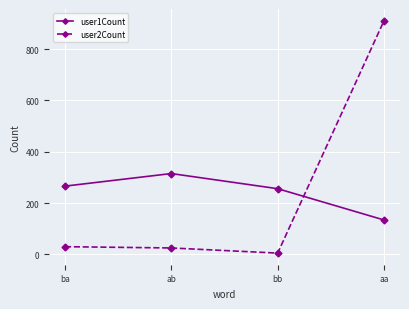

At which category is the sum across all series the highest?

aa